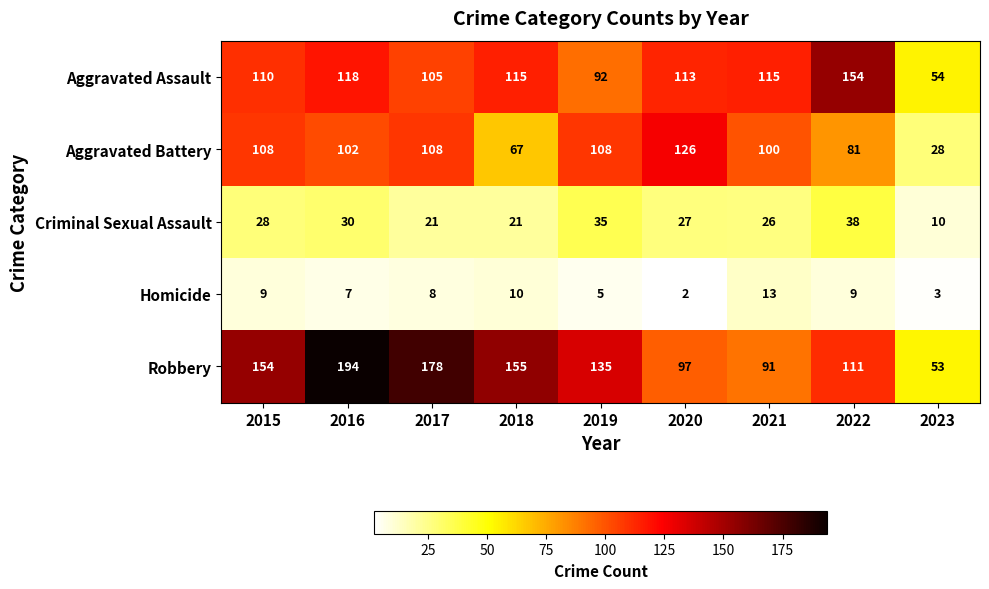

How many categories are shown in the chart?

9